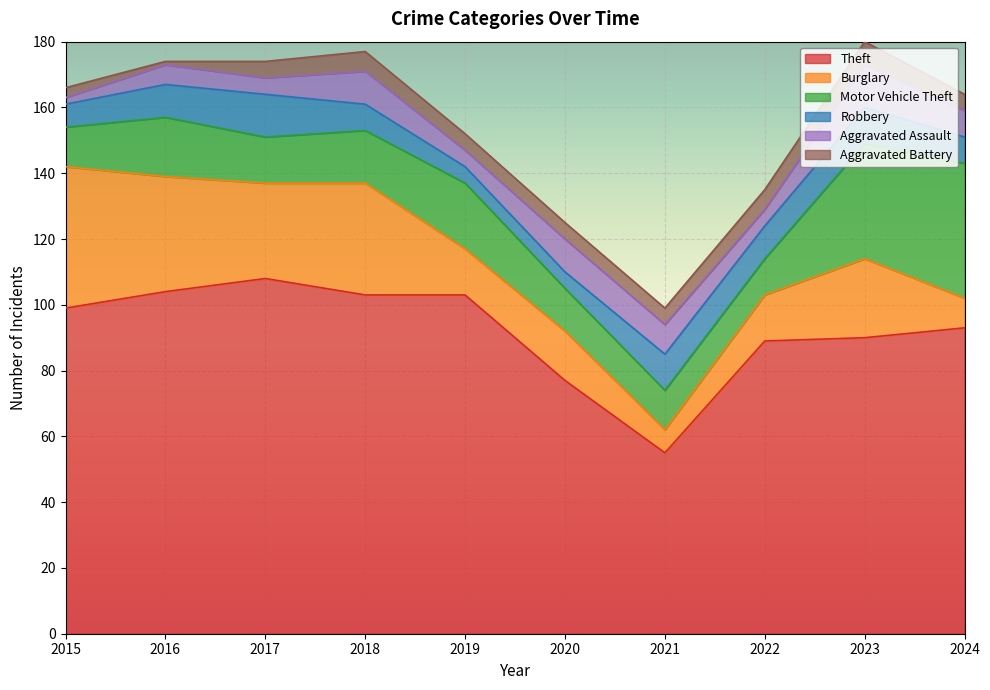

Between 2020 and 2024, which series saw the biggest shift?

Motor Vehicle Theft